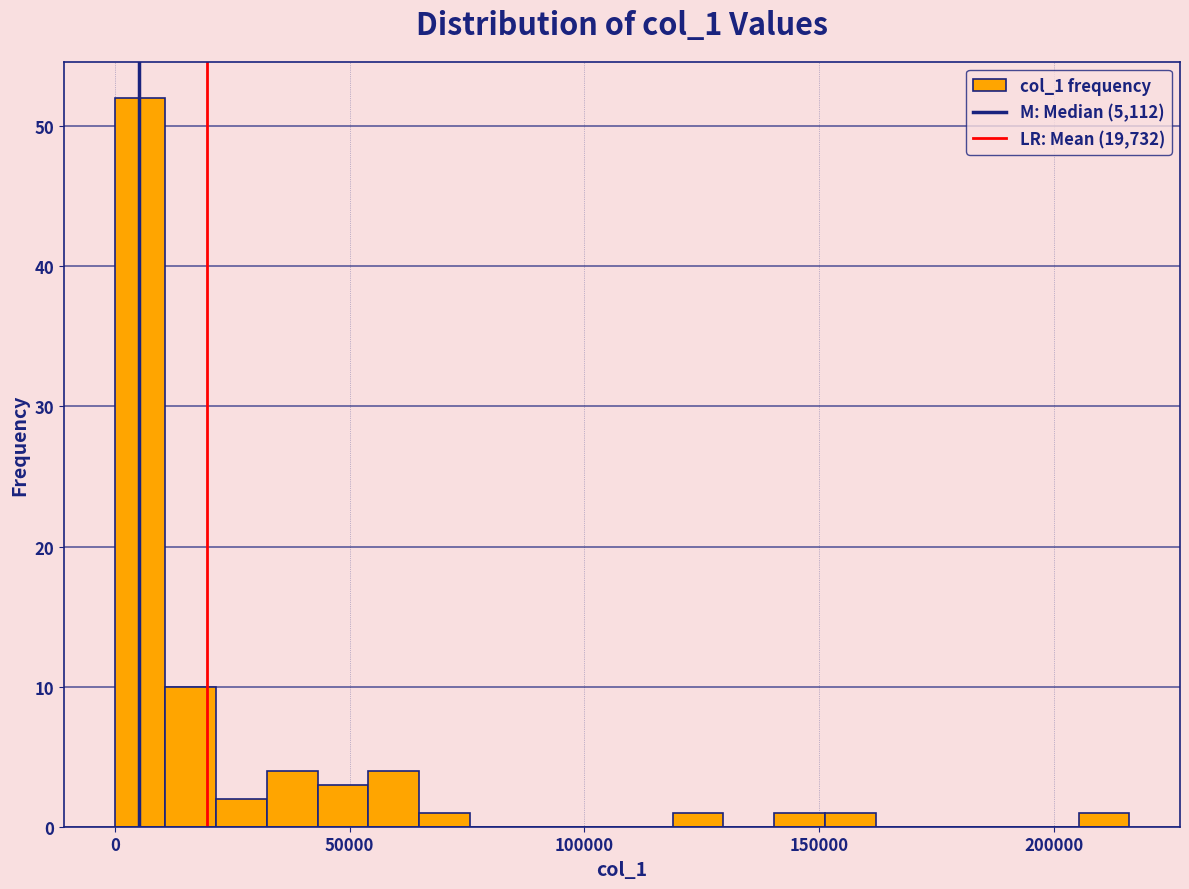

Around what value on the x-axis is the tallest bar? Give the approximate position of its centre, as read against the axis.

5000